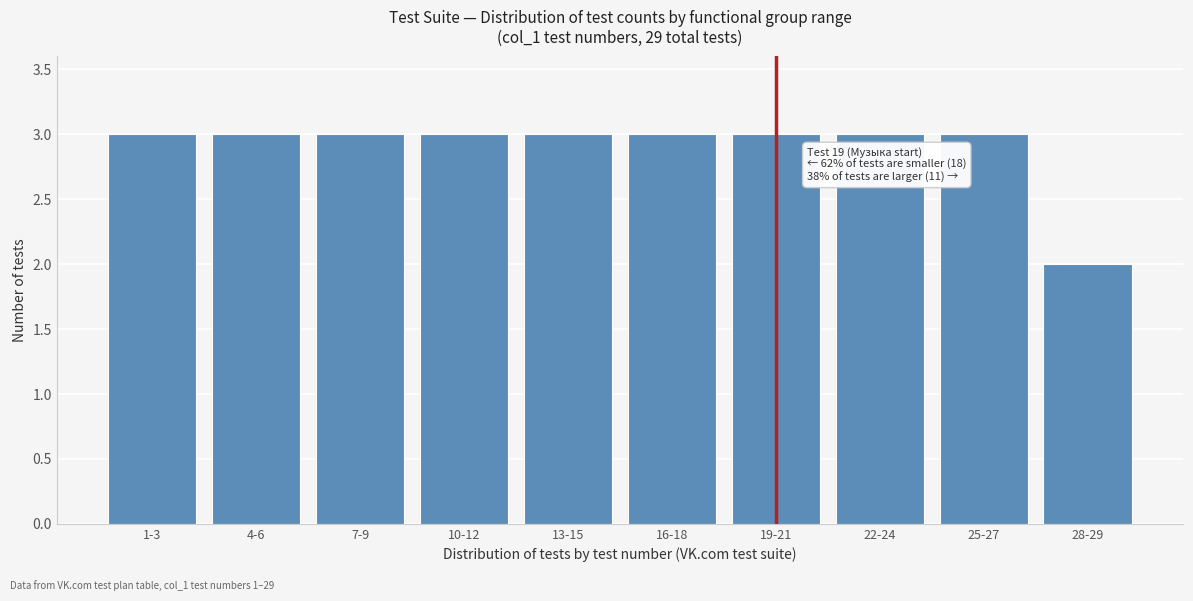

Reading left to right, transcribe all the data shown in this chart.

3	3	3	3	3	3	3	3	3	2